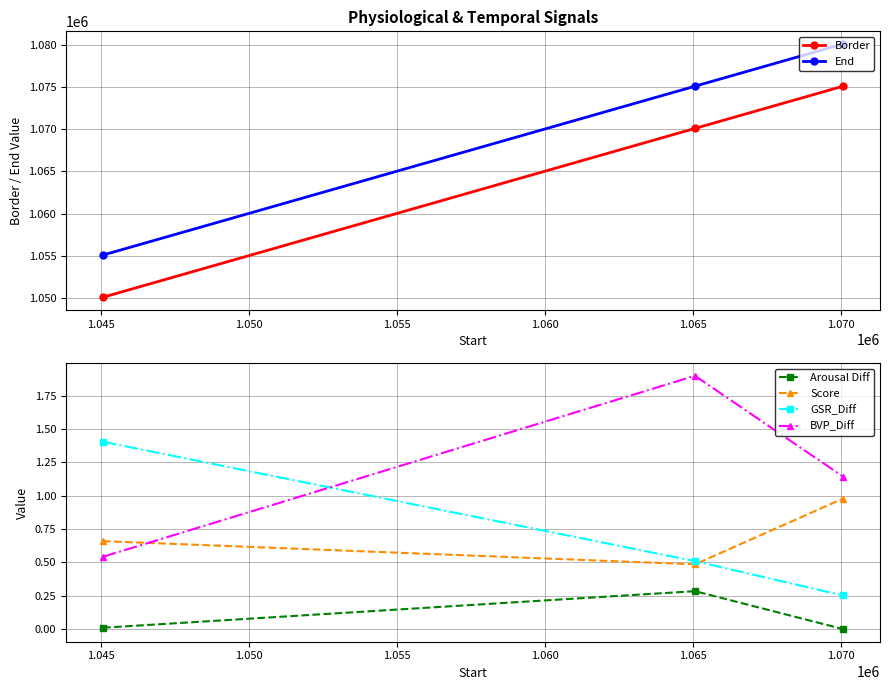

What is the maximum value for BVP_Diff?

1.9